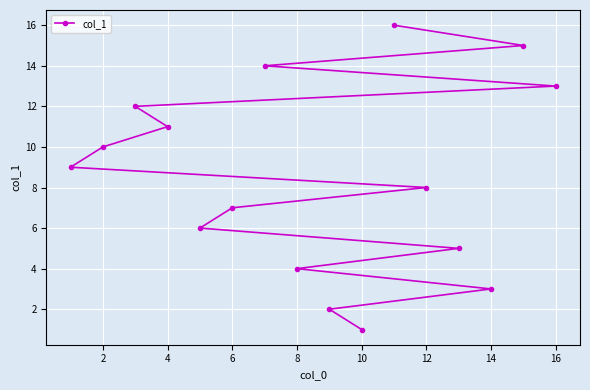

What is the difference between the maximum and minimum values?

15